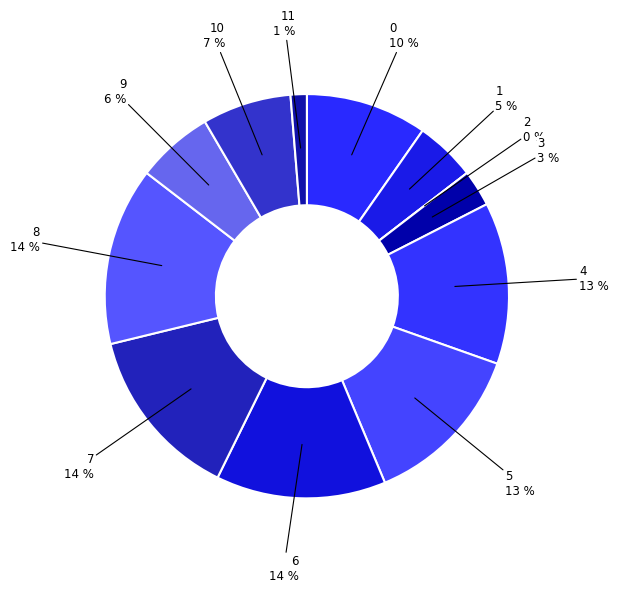

Between 10 and 7, which is larger?

7